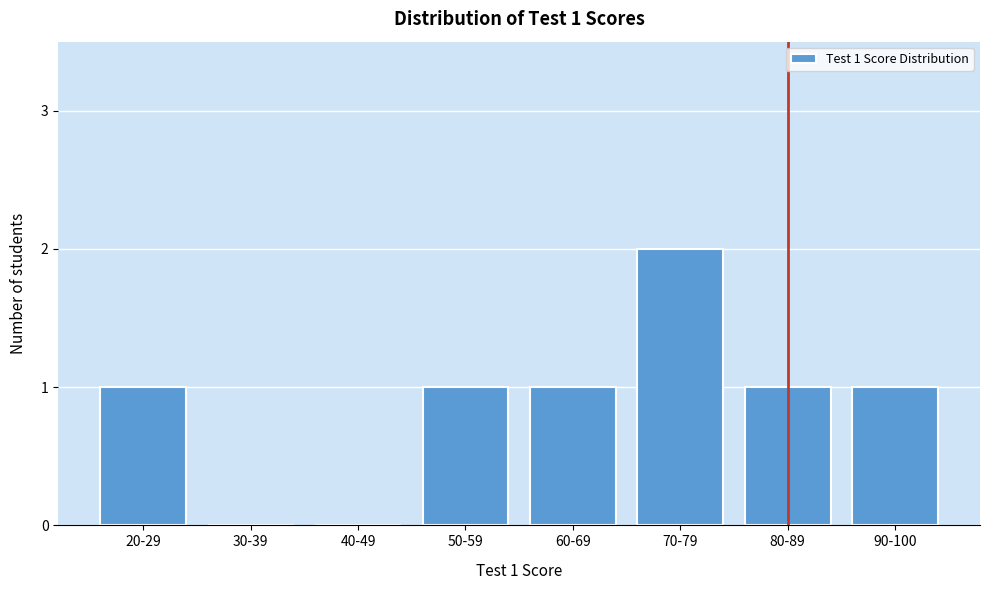

Reading left to right, list all the values displayed in this chart.

20-29=1	30-39=0	40-49=0	50-59=1	60-69=1	70-79=2	80-89=1	90-100=1